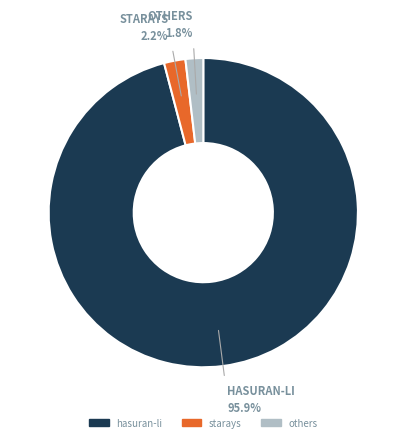

To the nearest percent, what is the difference between the largest and smallest slice percentages?

94%